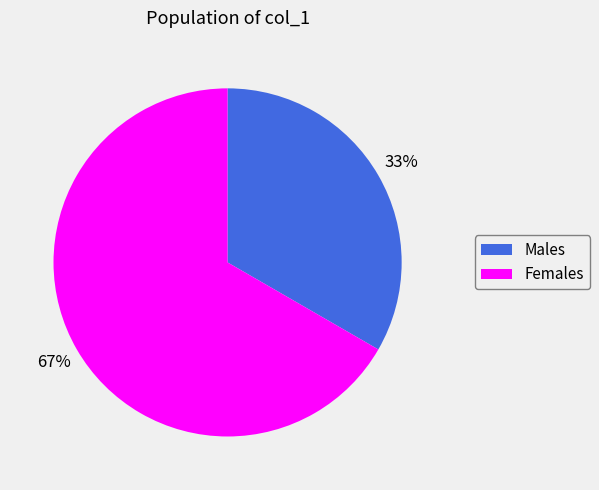

Does Males represent more than half of the total?

No